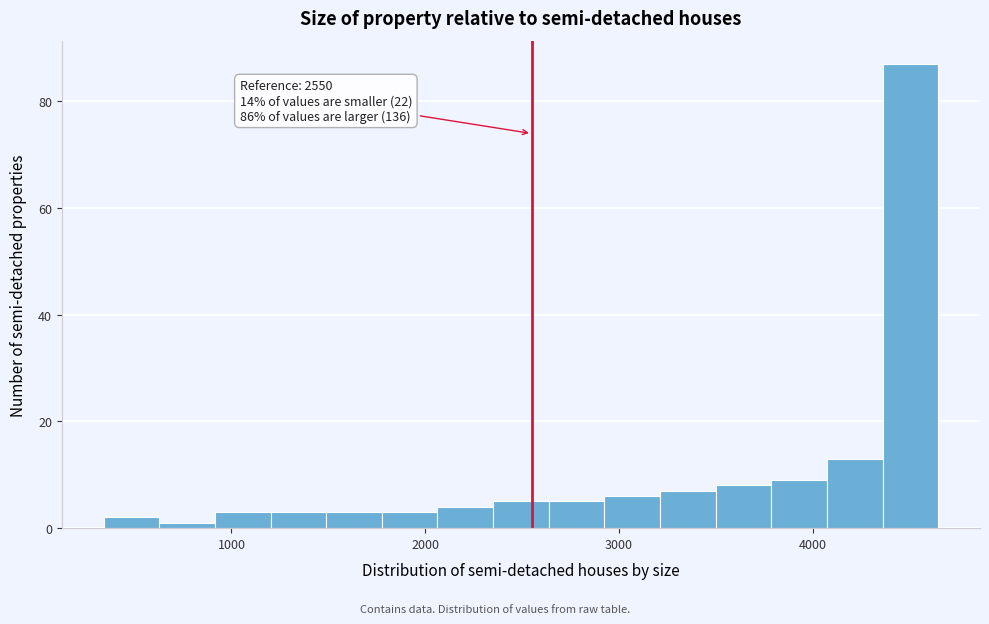

Read against the x-axis, roughly where is the centre of the tallest bar?

4500